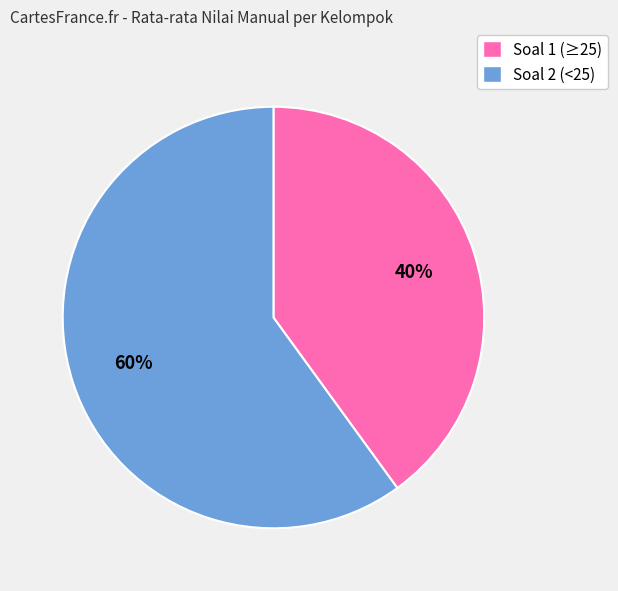

Rank the categories by value from highest to lowest.

Soal 2 (<25), Soal 1 (≥25)